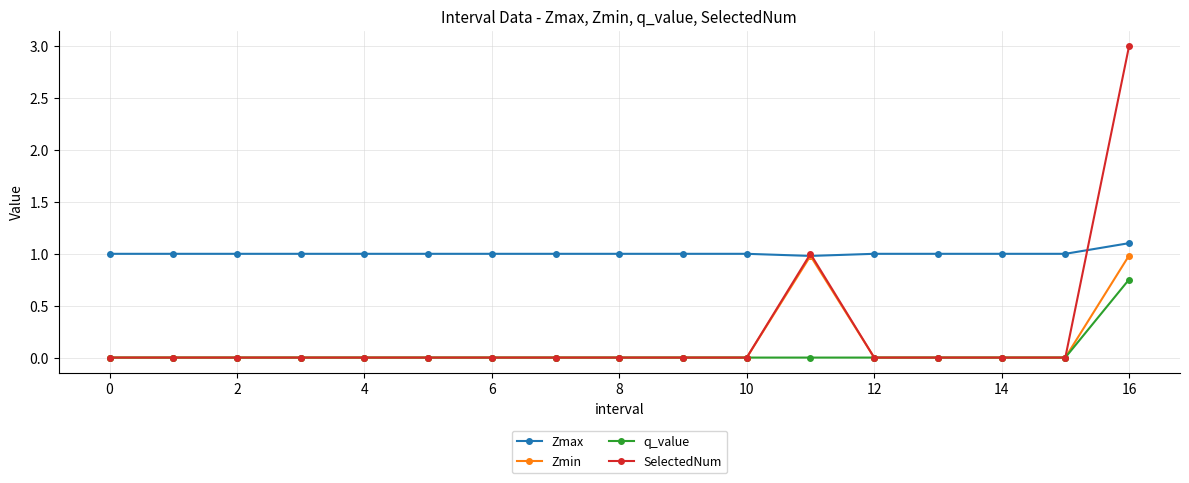

Count the SelectedNum values in the range 0 to 1.

16